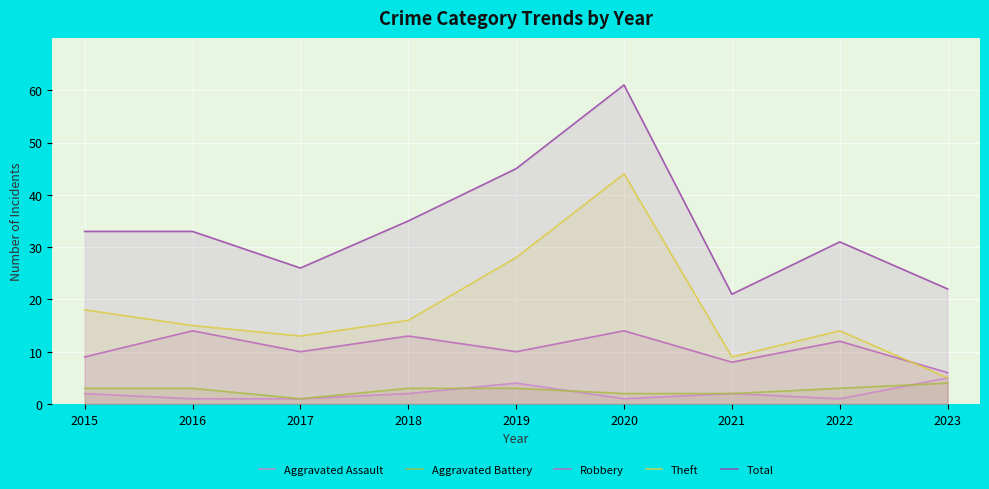

What are all the series names shown in the legend?

Aggravated Assault, Aggravated Battery, Robbery, Theft, Total